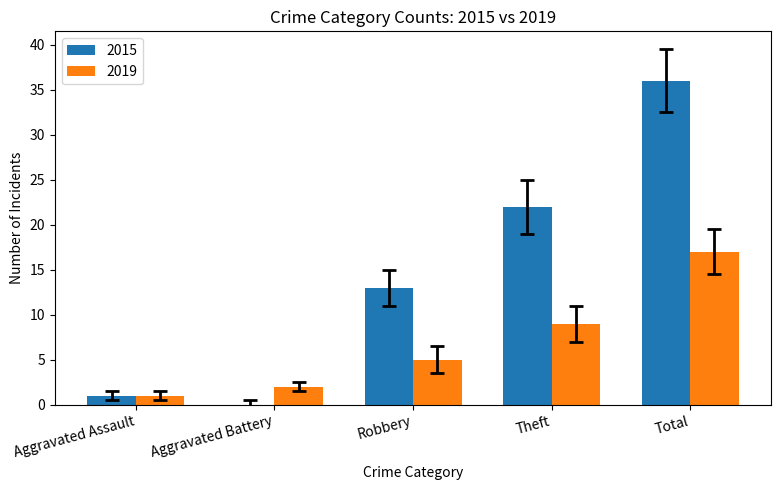

At which label does 2015 reach its peak?

Total